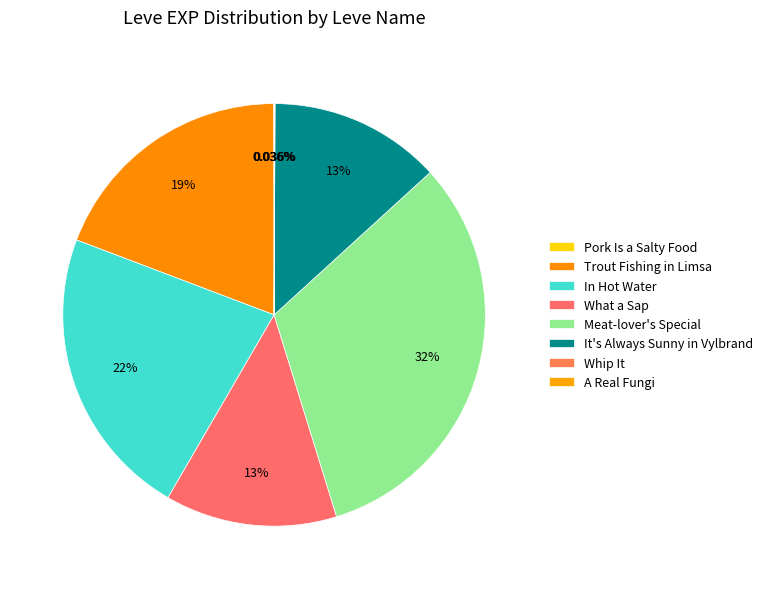

What is the smallest slice in the pie chart?

Pork Is a Salty Food